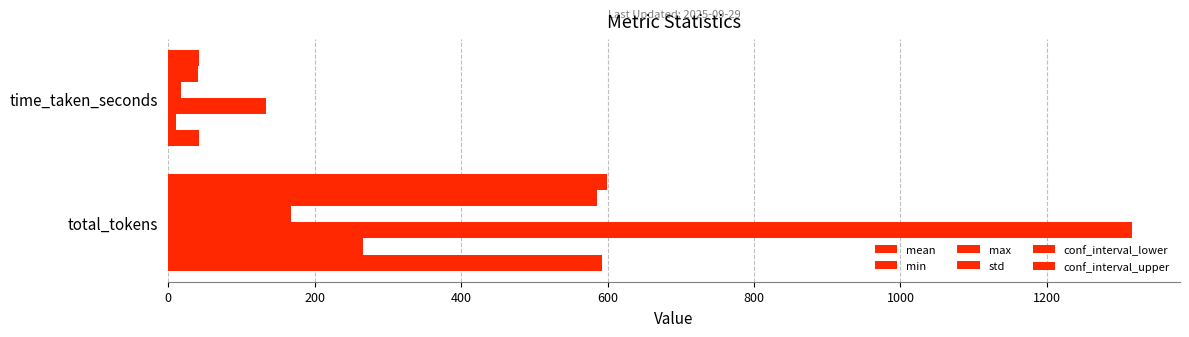

Which series has the largest total across all categories?

max